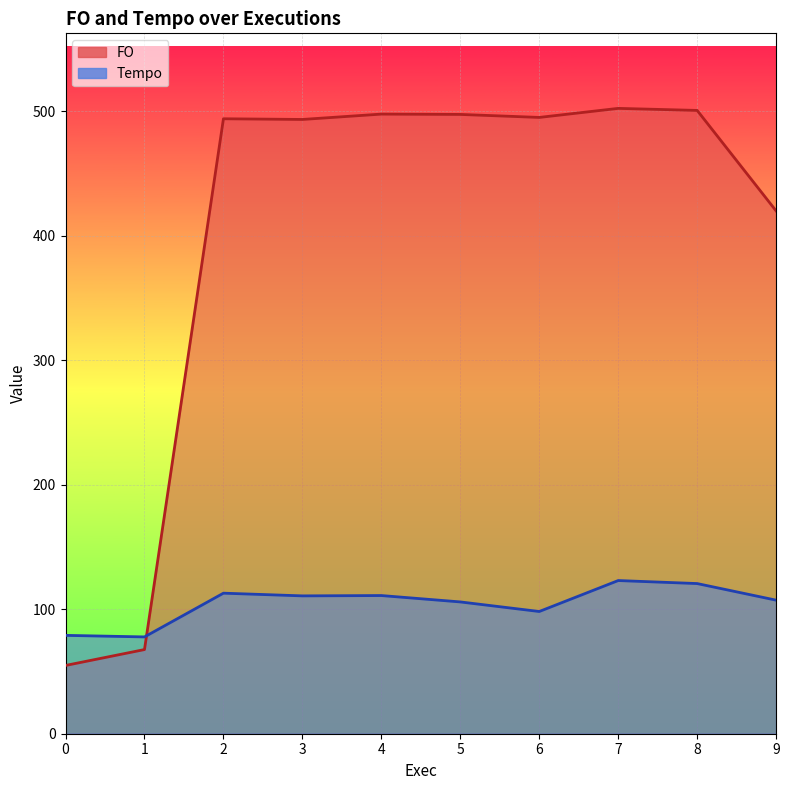

Which label corresponds to the largest value in the chart?

7